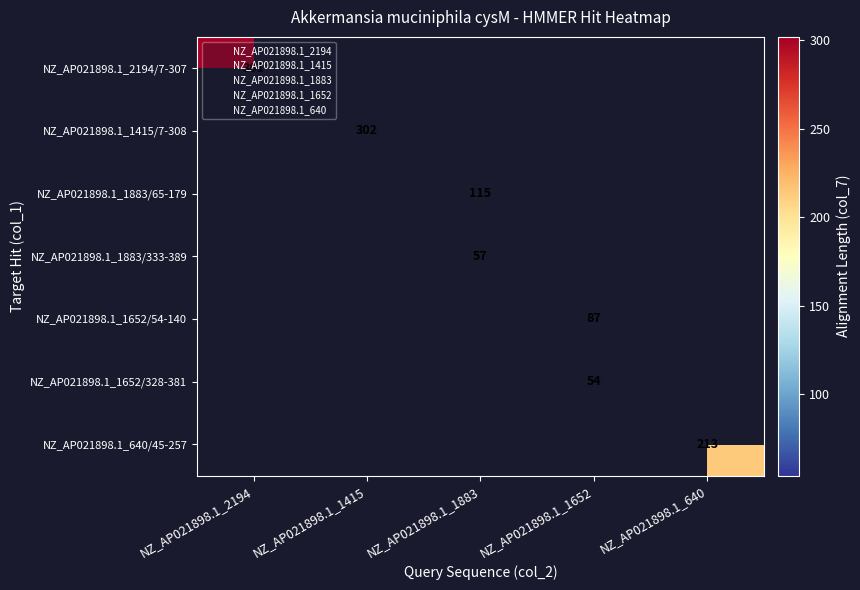

What is the maximum value for NZ_AP021898.1_2194/7-307?

301.0